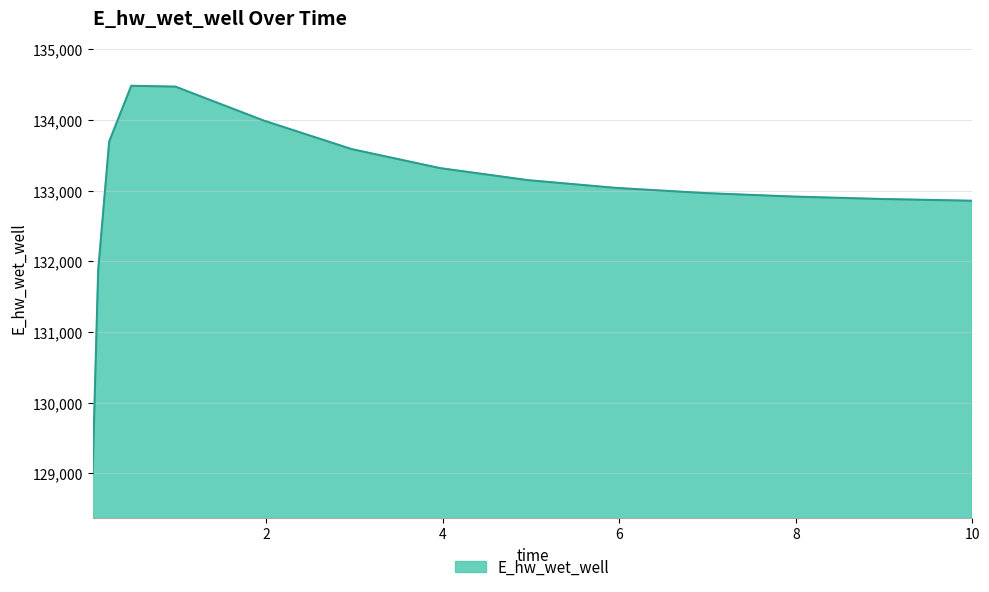

What is the difference between the maximum and minimum values?

5468.3